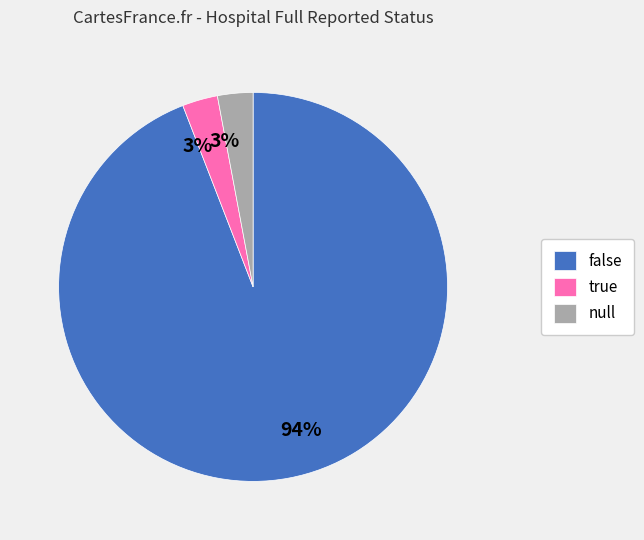

Which category accounts for the majority?

false